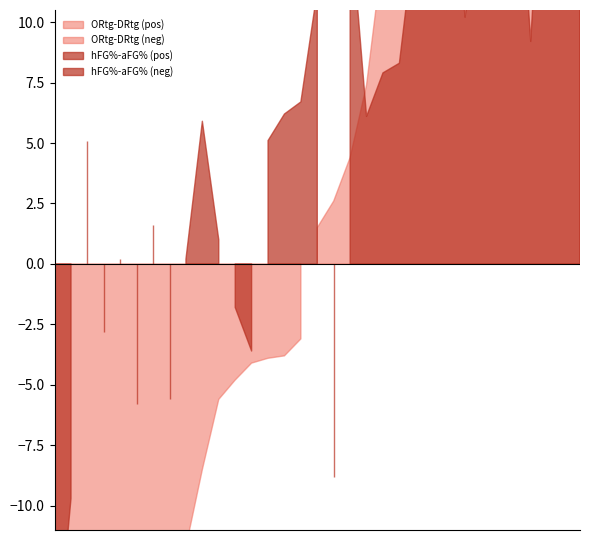

What is the difference between the second highest and minimum values in the ORtg_minus_DRtg series?

68.1